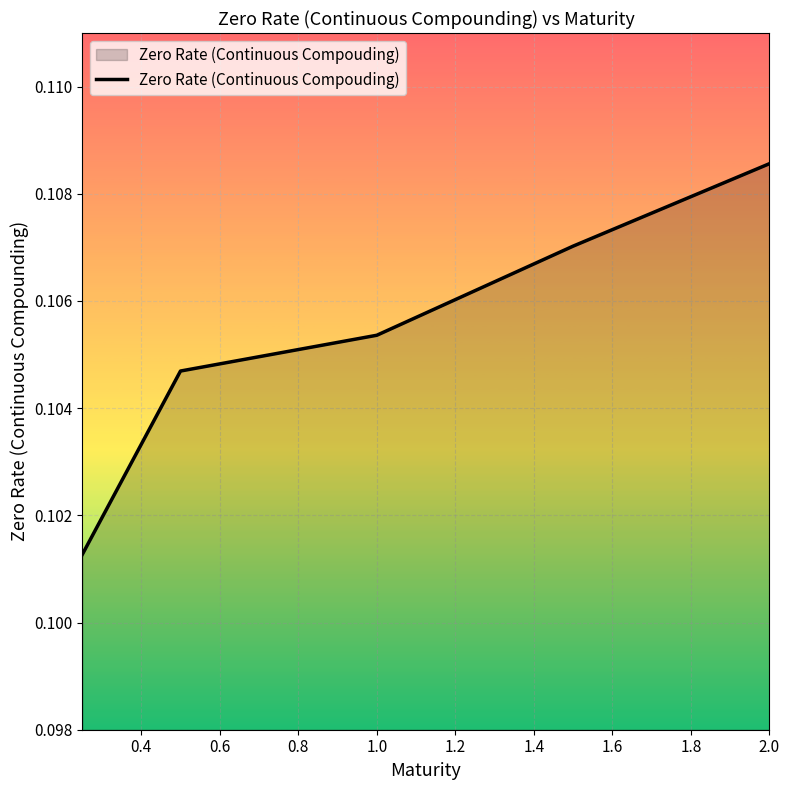

Count the values in the range 0 to 1.

5